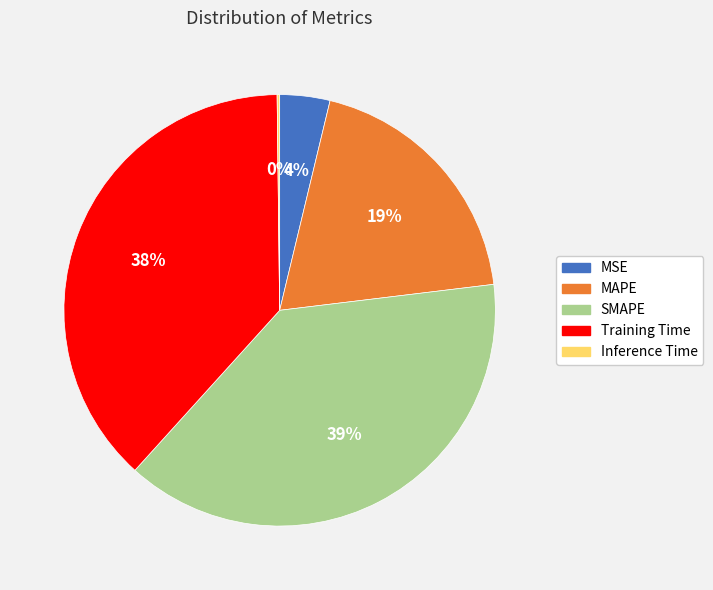

To the nearest percent, what percentage of the pie is SMAPE?

39%